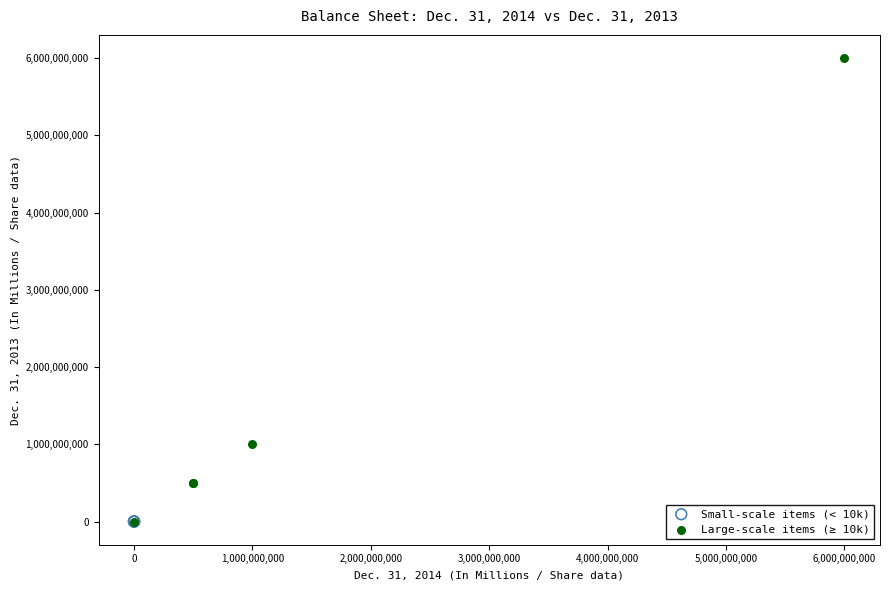

Which series reaches the maximum Y coordinate?

Large-scale items (≥ 10k)